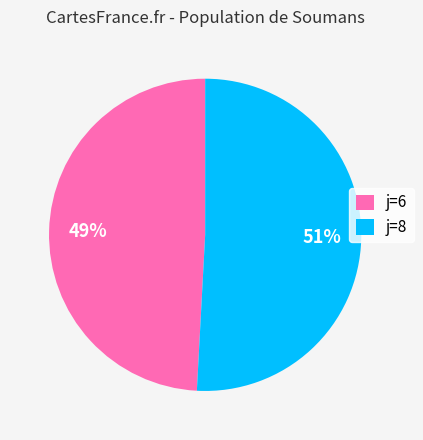

Count the number of slices in the pie.

2